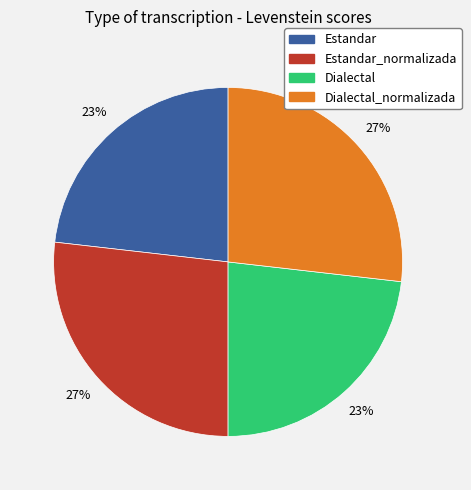

How many segments does this pie chart have?

4